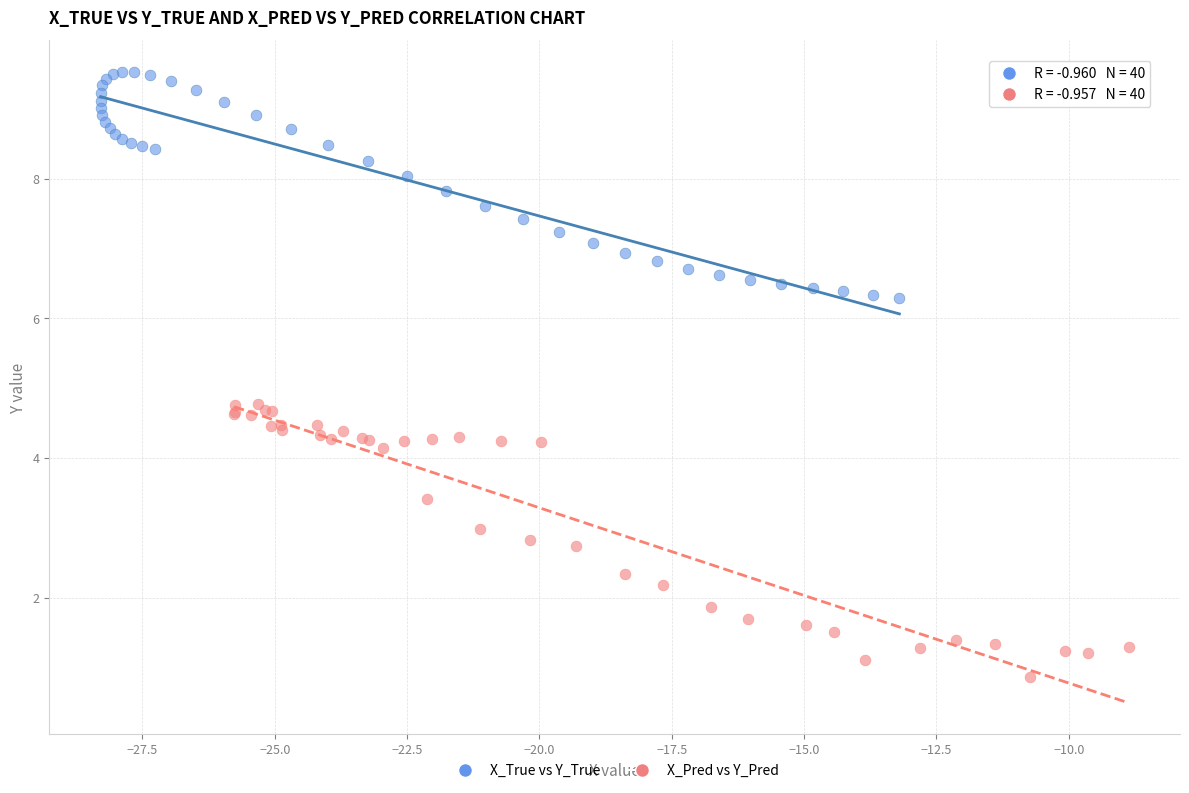

What are all the series names shown in the legend?

X_True vs Y_True, X_Pred vs Y_Pred